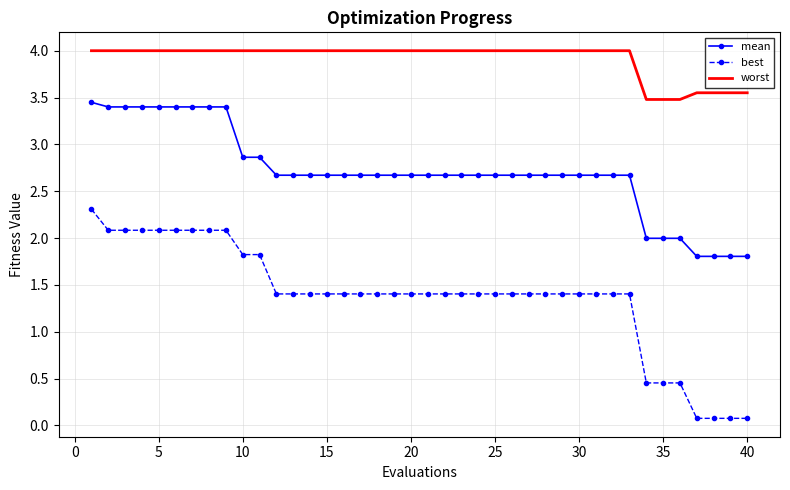

Which series has the largest range (max minus min)?

best